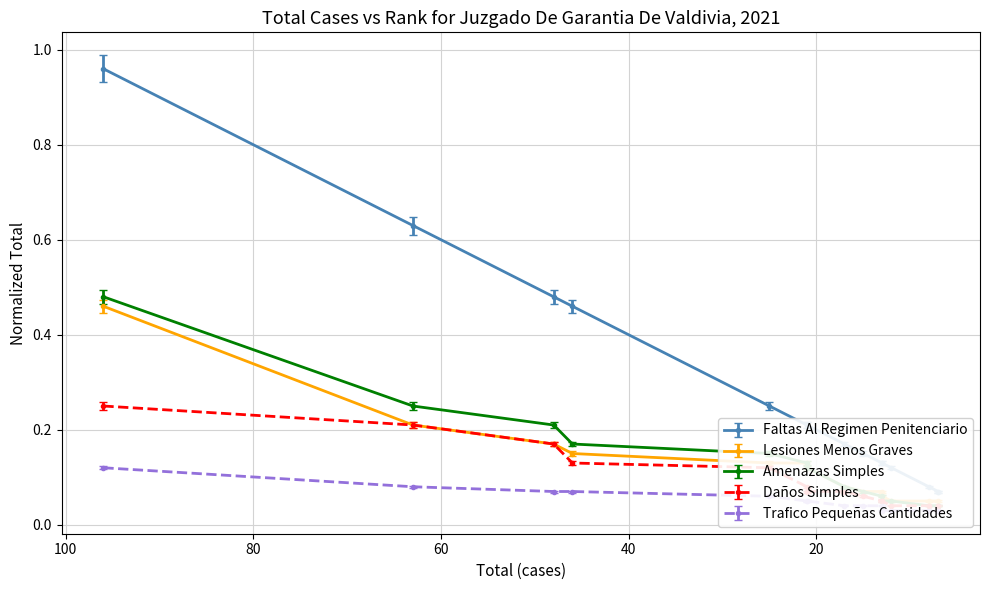

What value does the Amenazas Simples series have at 13?

0.1